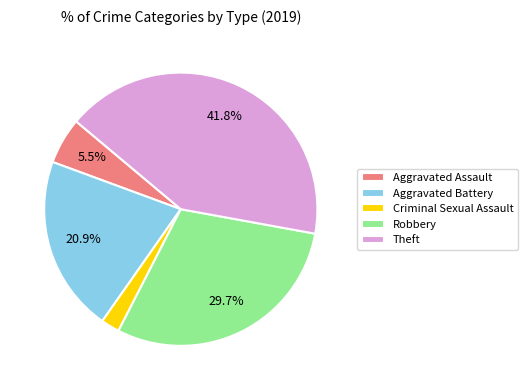

What percentage is NOT represented by Robbery?

70.3%